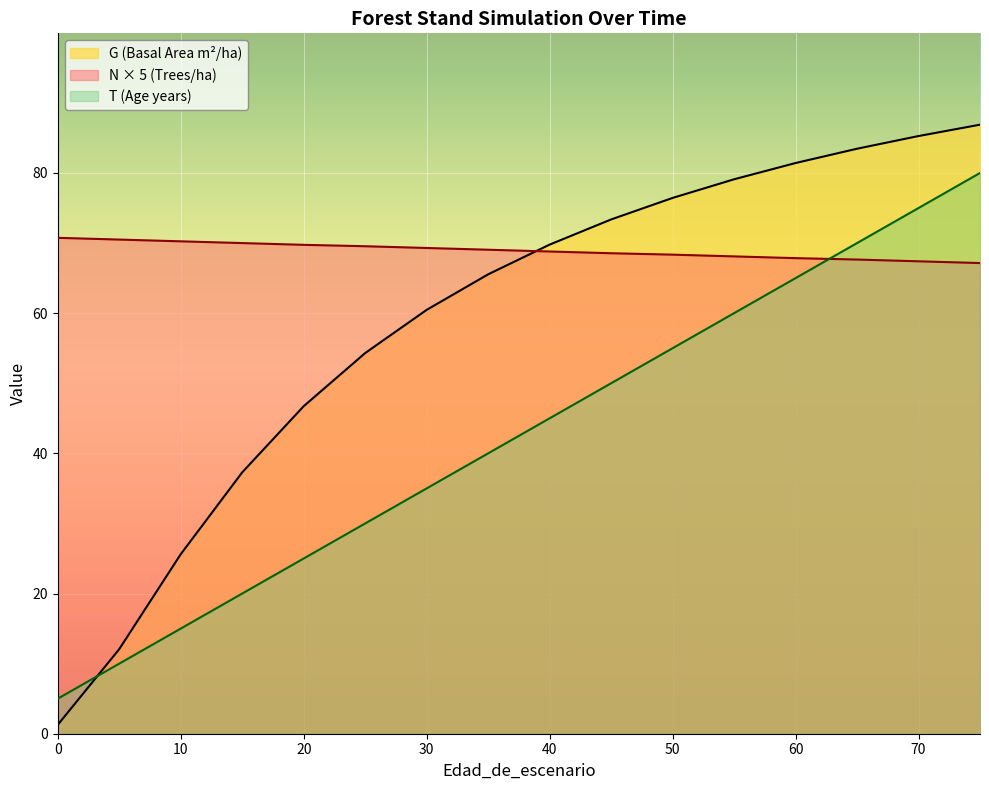

Which series has the largest total across all categories?

N